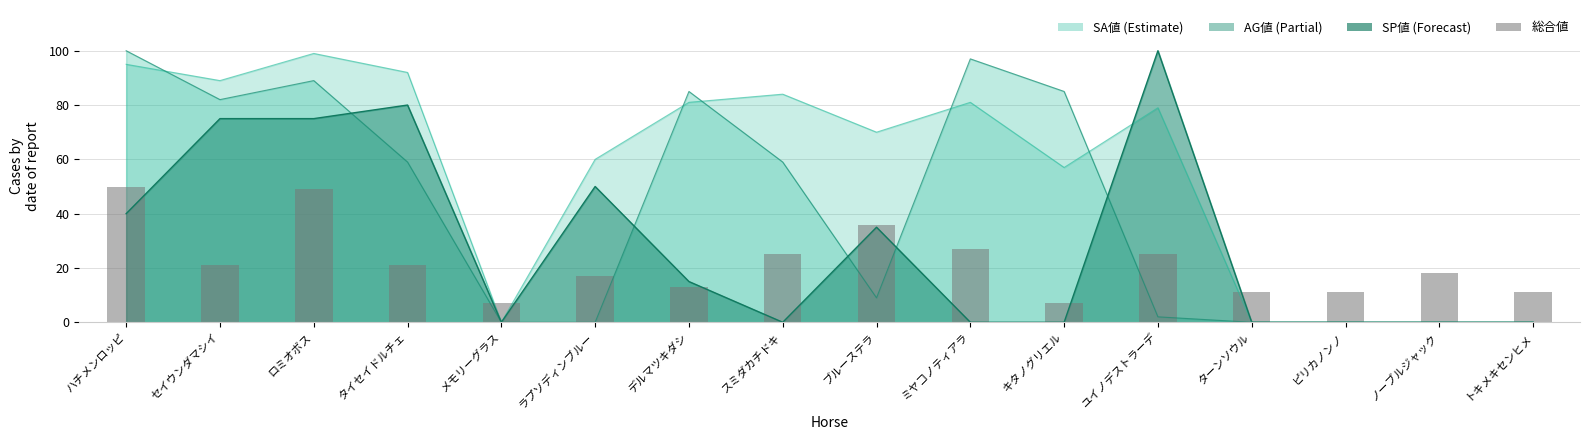

True or false: the data shows 49 at ロミオボス.

True